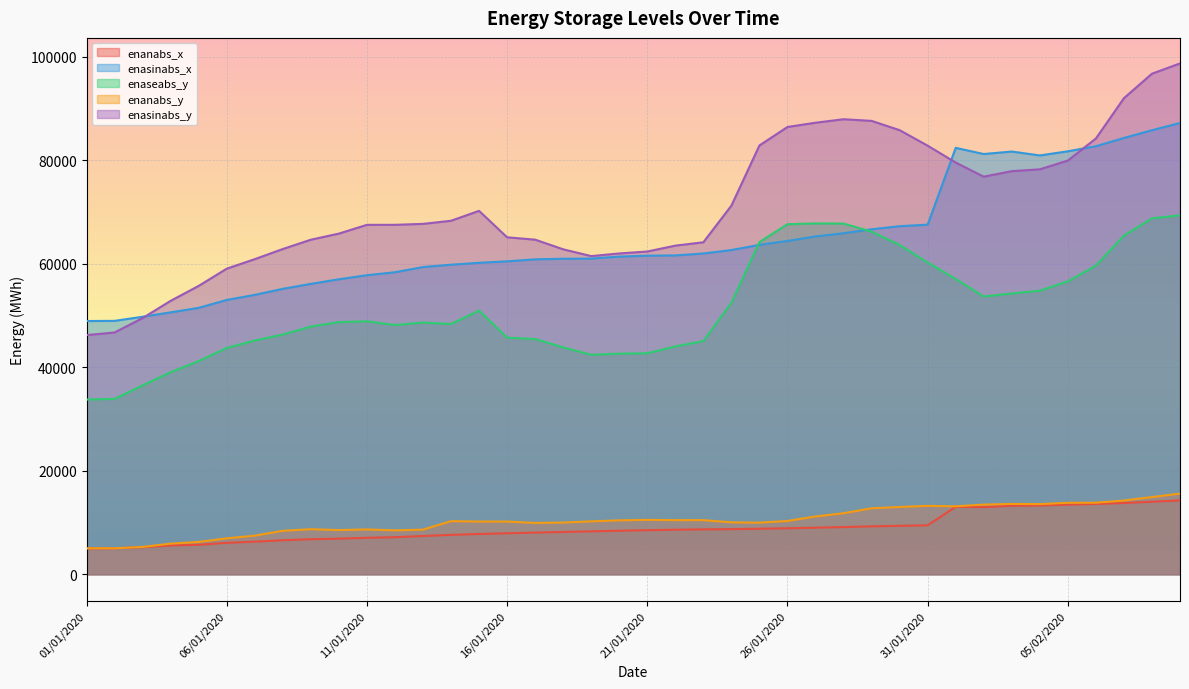

Rank the categories by enanabs_y value from highest to lowest.

09/02/2020, 08/02/2020, 07/02/2020, 06/02/2020, 05/02/2020, 03/02/2020, 04/02/2020, 02/02/2020, 31/01/2020, 01/02/2020, 30/01/2020, 29/01/2020, 28/01/2020, 27/01/2020, 21/01/2020, 23/01/2020, 22/01/2020, 20/01/2020, 26/01/2020, 14/01/2020, 19/01/2020, 15/01/2020, 16/01/2020, 24/01/2020, 18/01/2020, 25/01/2020, 17/01/2020, 09/01/2020, 11/01/2020, 13/01/2020, 10/01/2020, 12/01/2020, 08/01/2020, 07/01/2020, 06/01/2020, 05/01/2020, 04/01/2020, 03/01/2020, 01/01/2020, 02/01/2020